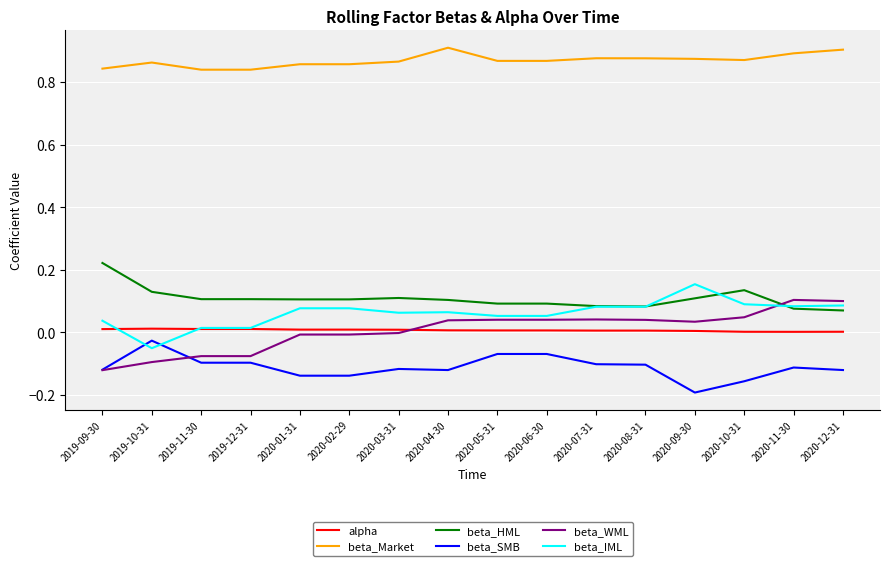

At which label does beta_IML reach its peak?

2020-09-30